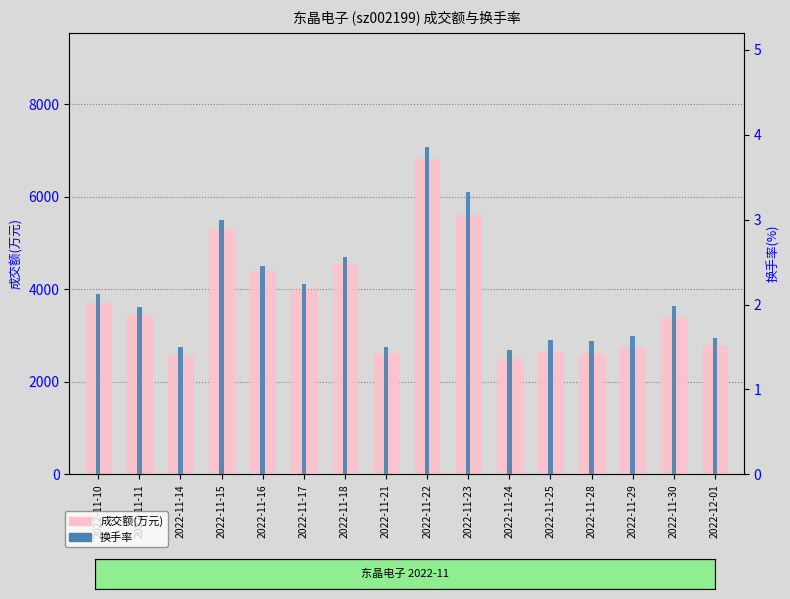

What is the greatest value displayed?

6817.0